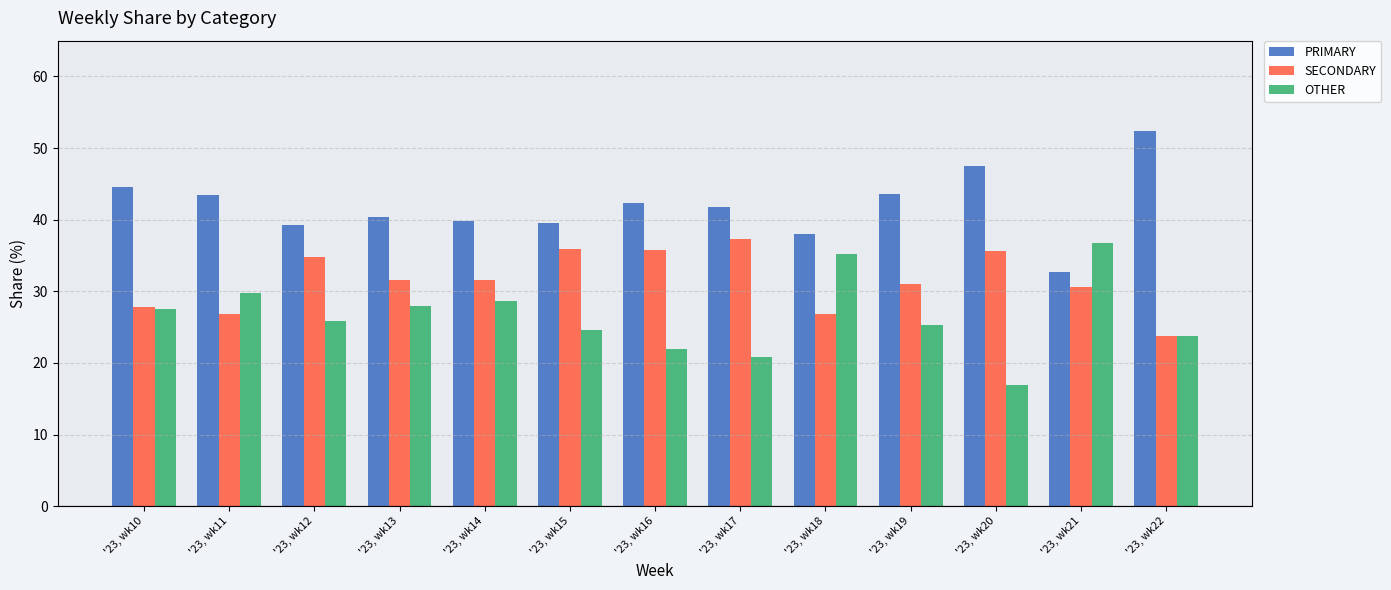

The SECONDARY series shows 9.2 at '23, wk19. True or false?

False